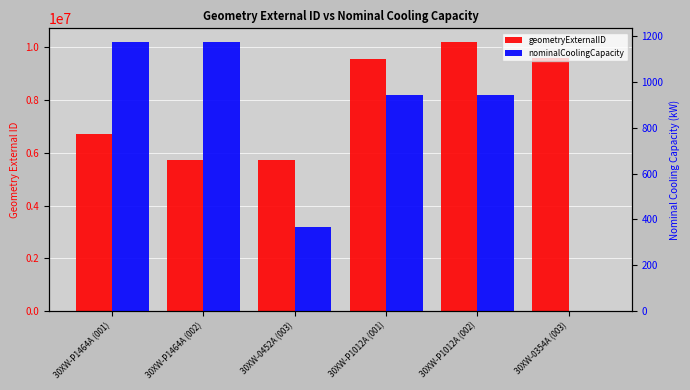

At which label does geometryExternalID first exceed 9546686?

30XW-P1012A (002)